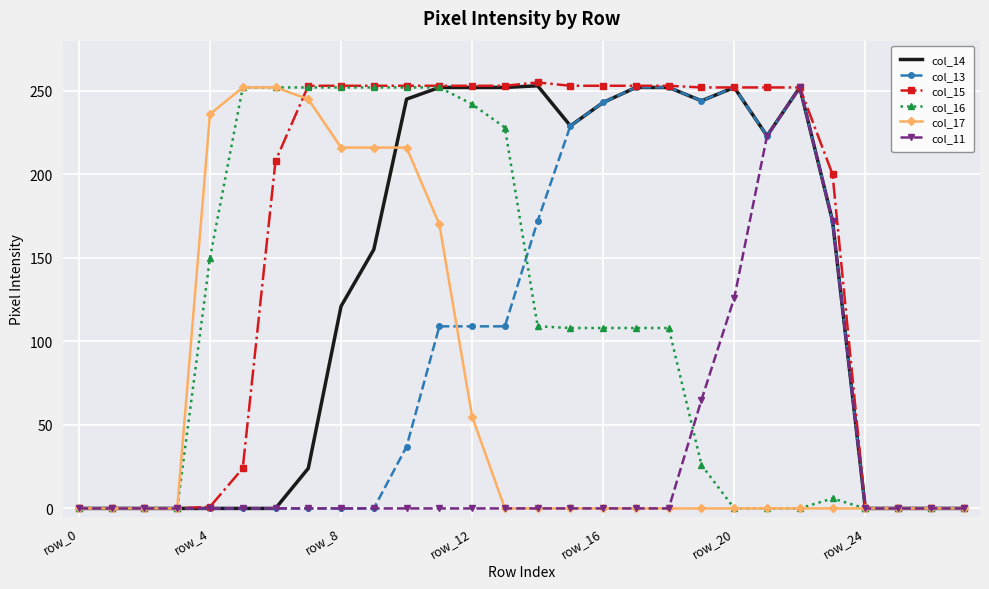

What is the maximum value for col_13?

252